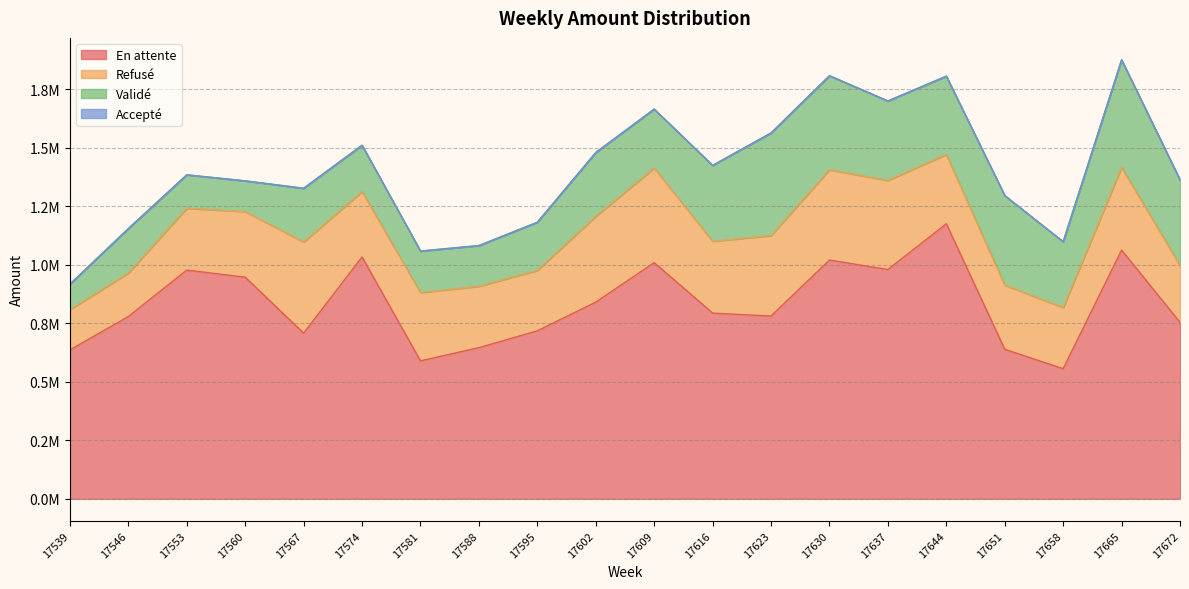

What is the approximate value of Validé at 17651?

382746.7